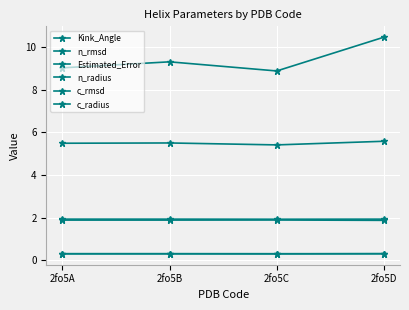

Count the number of data series in this chart.

6